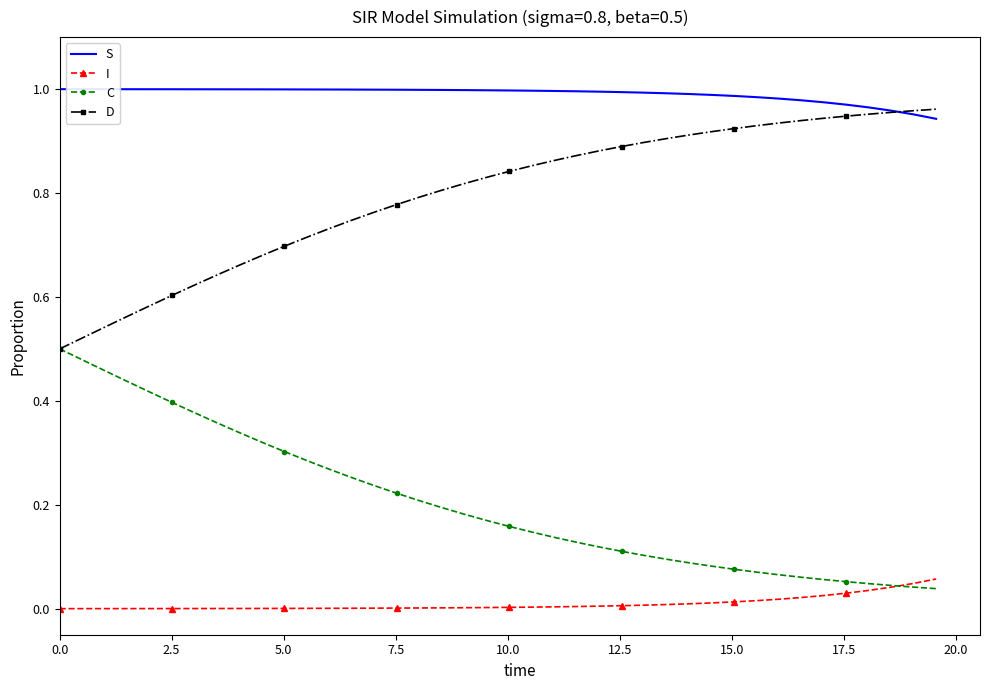

True or false: S and I intersect in this chart.

False